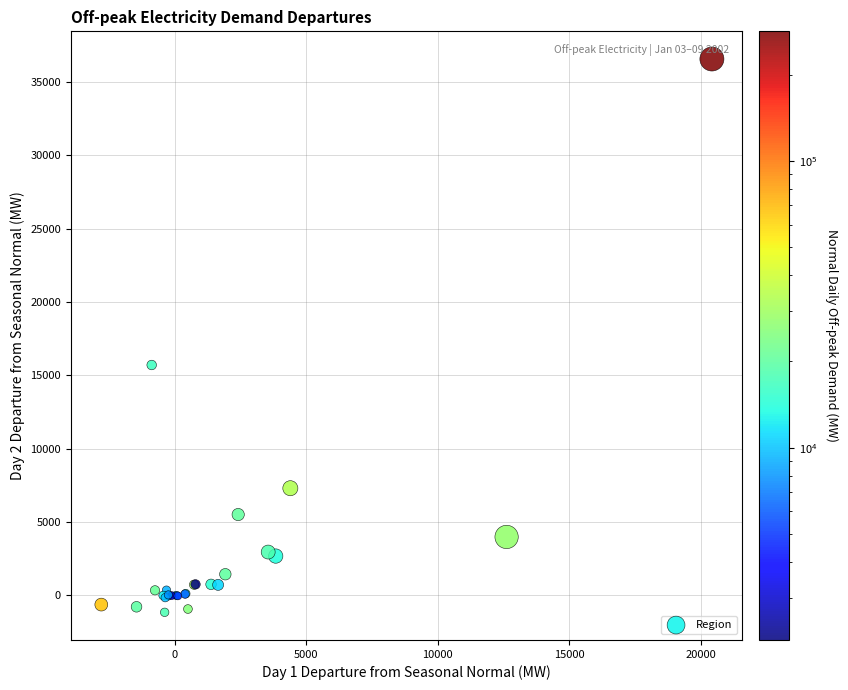

What Y value in the scatter plot is closest to 17705?

15703.8